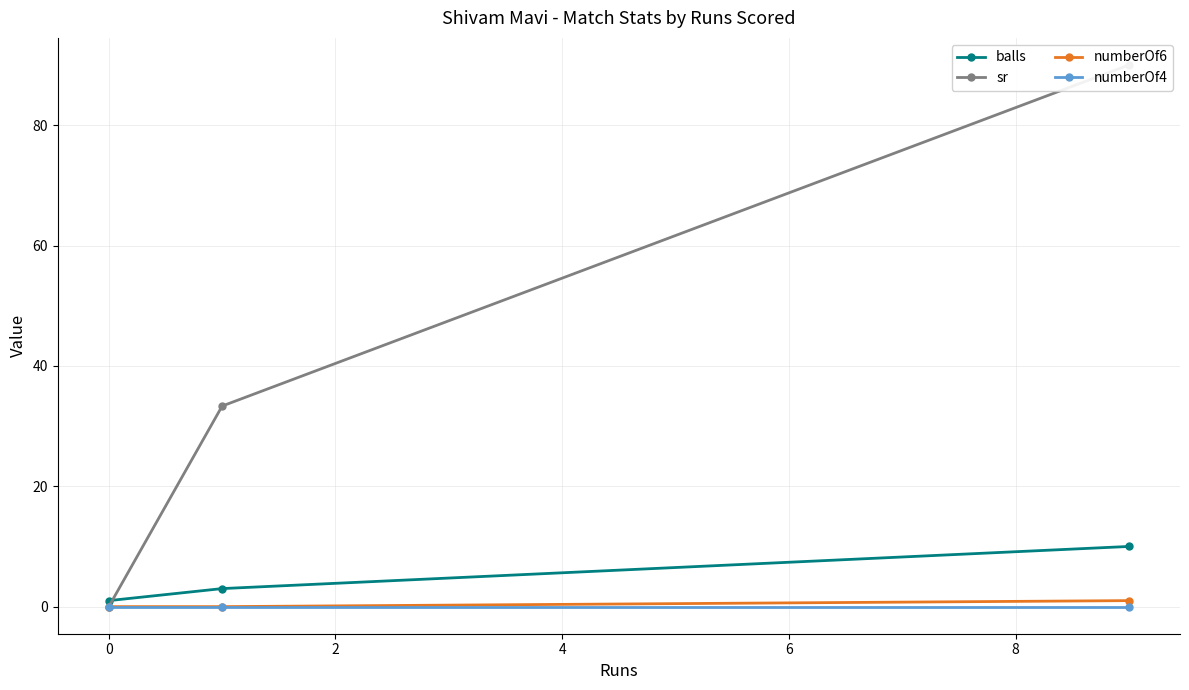

Is this an area chart (filled region under the line)?

No